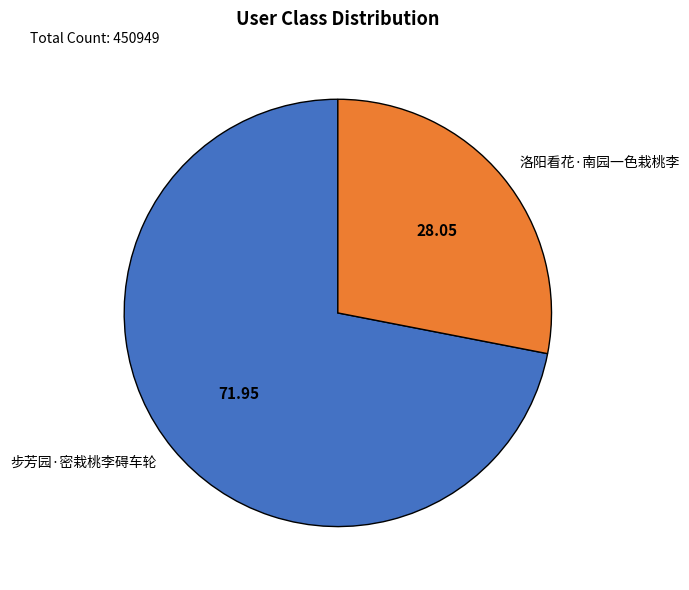

Which slice is the largest?

步芳园·密栽桃李碍车轮